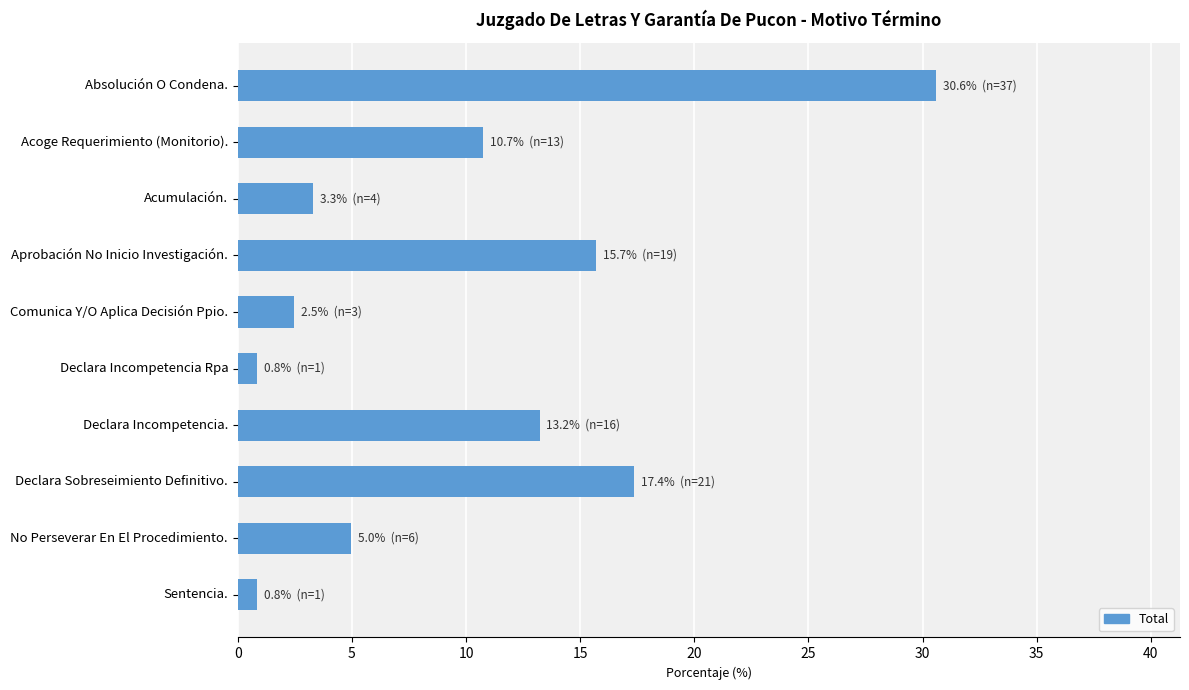

True or false: the data shows 20.9 at Aprobación No Inicio Investigación..

False